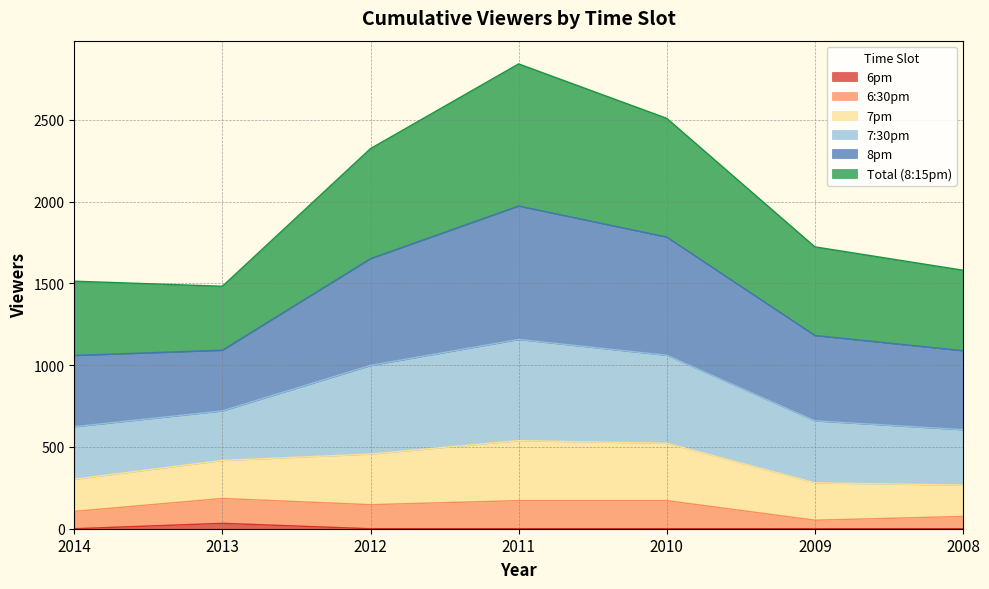

True or false: 6pm and 7:30pm intersect in this chart.

False